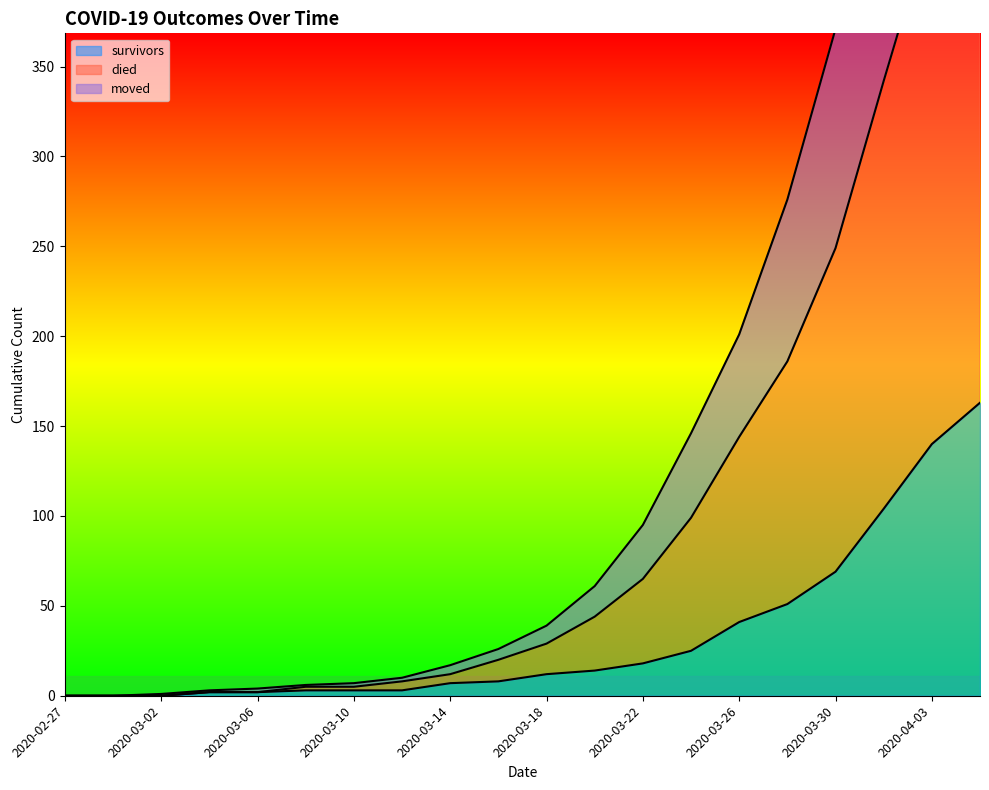

Which category has the highest value in the survivors series?

2020-04-05